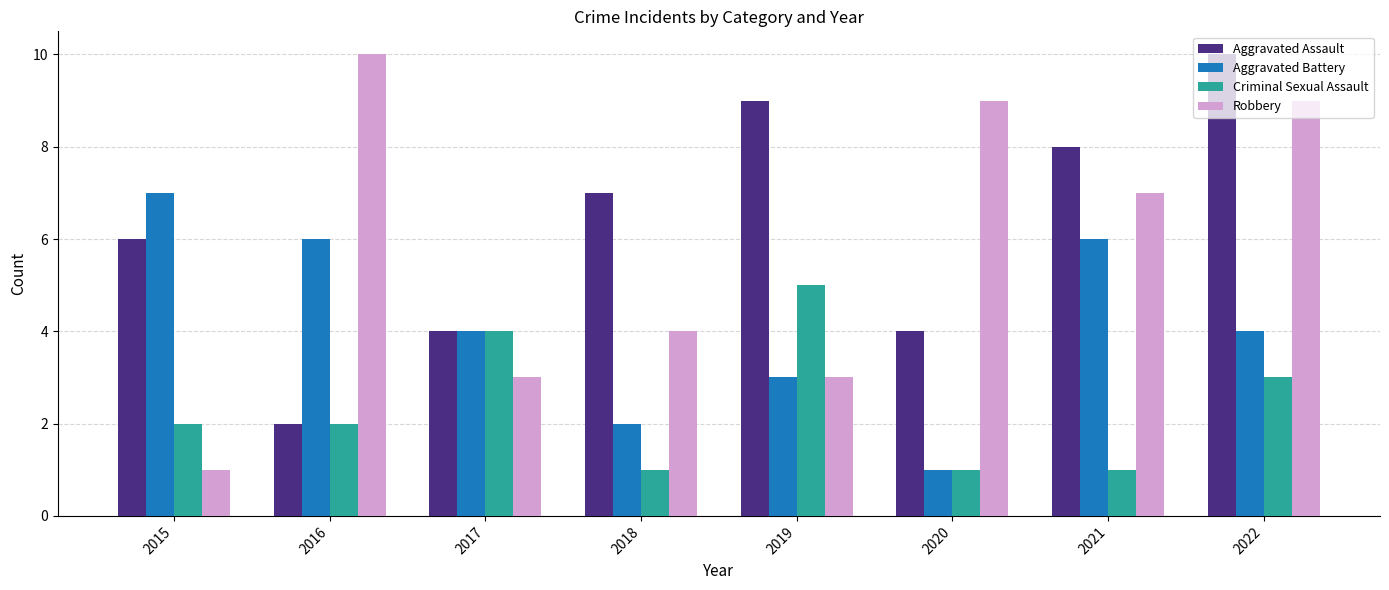

Reading left to right, extract all data points from this chart.

Aggravated Assault: 2015=6	2016=2	2017=4	2018=7	2019=9	2020=4	2021=8	2022=10
Aggravated Battery: 2015=7	2016=6	2017=4	2018=2	2019=3	2020=1	2021=6	2022=4
Criminal Sexual Assault: 2015=2	2016=2	2017=4	2018=1	2019=5	2020=1	2021=1	2022=3
Robbery: 2015=1	2016=10	2017=3	2018=4	2019=3	2020=9	2021=7	2022=9